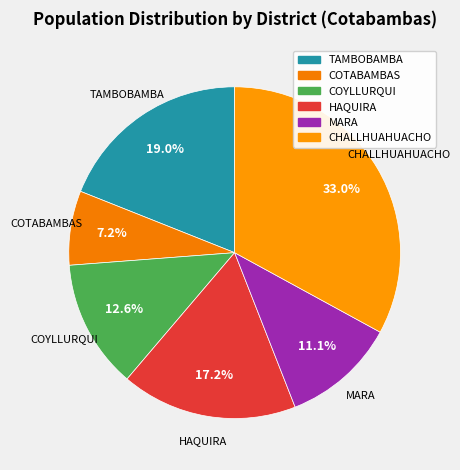

True or false: COYLLURQUI accounts for 2% of the total.

False